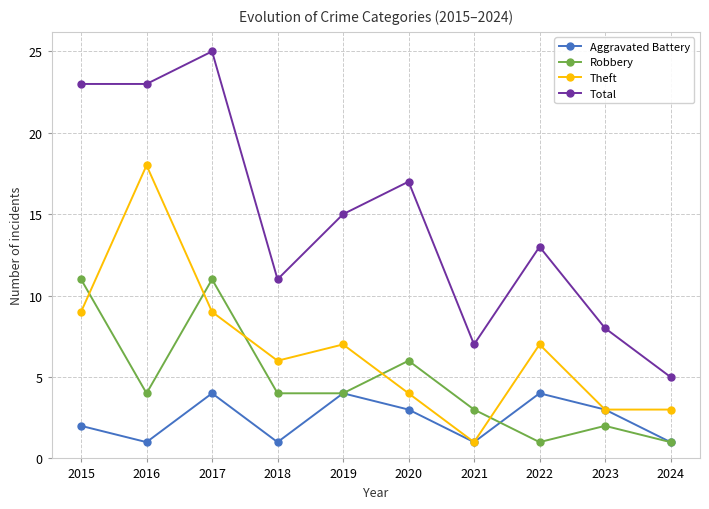

Rank the series at 2016 from highest to lowest value.

Total, Theft, Robbery, Aggravated Battery